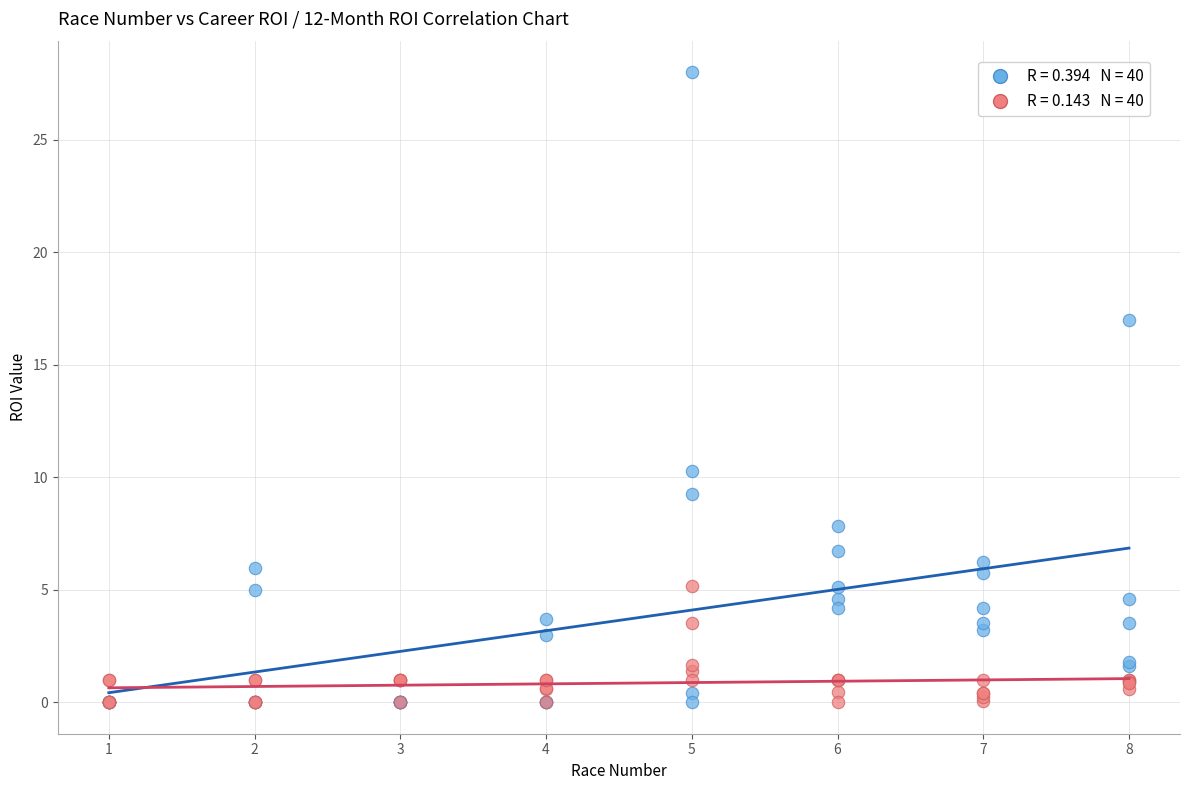

Across all series, what Y value is closest to 14?

17.0